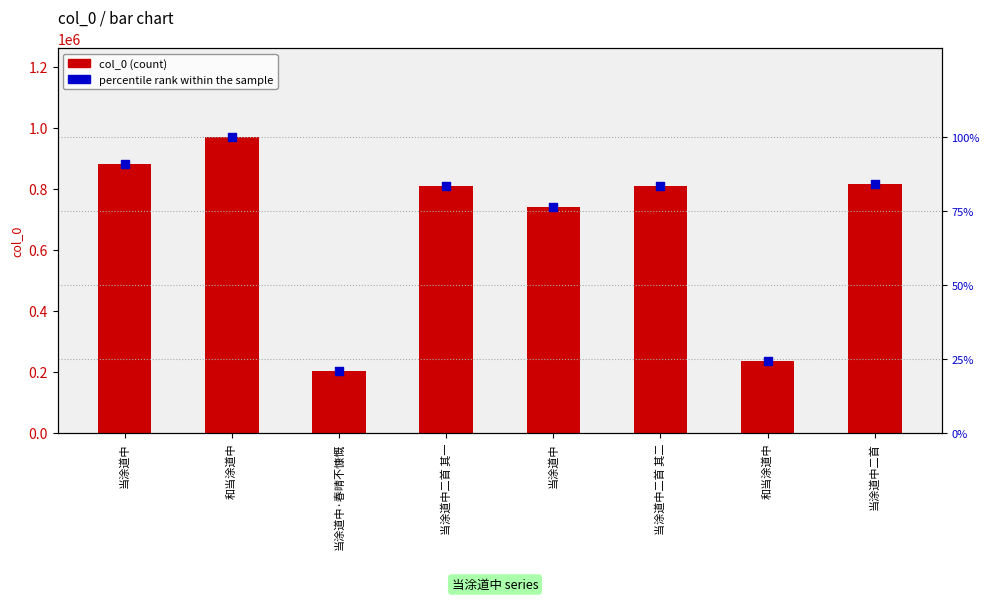

Which series contains the lowest Y value?

percentile rank within the sample